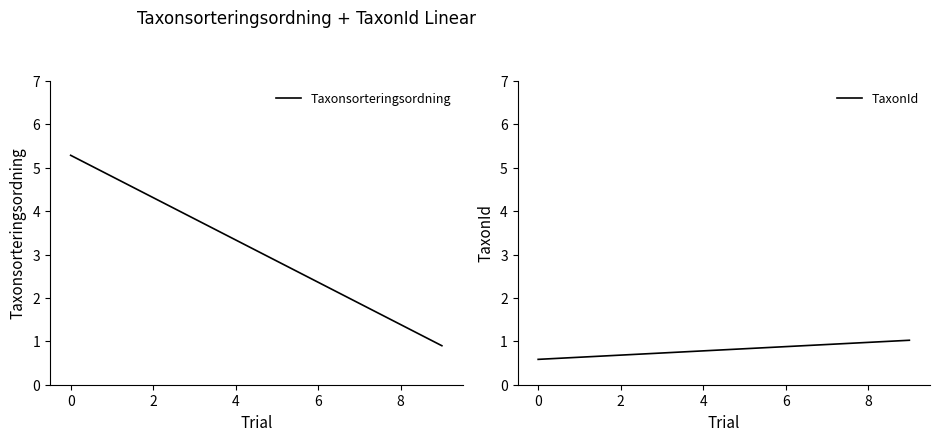

Rank the series by their average value, from lowest to highest.

TaxonId, Taxonsorteringsordning